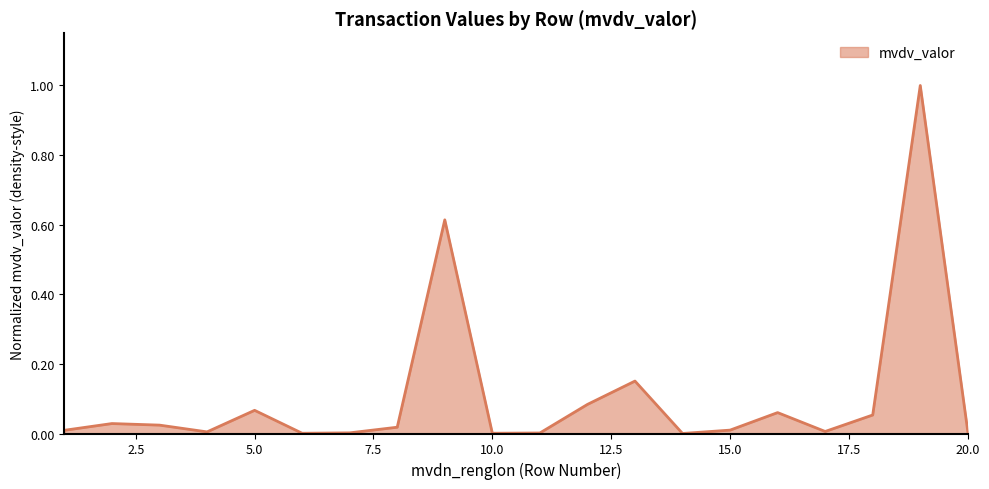

What is the difference between the maximum and minimum values?

1.0